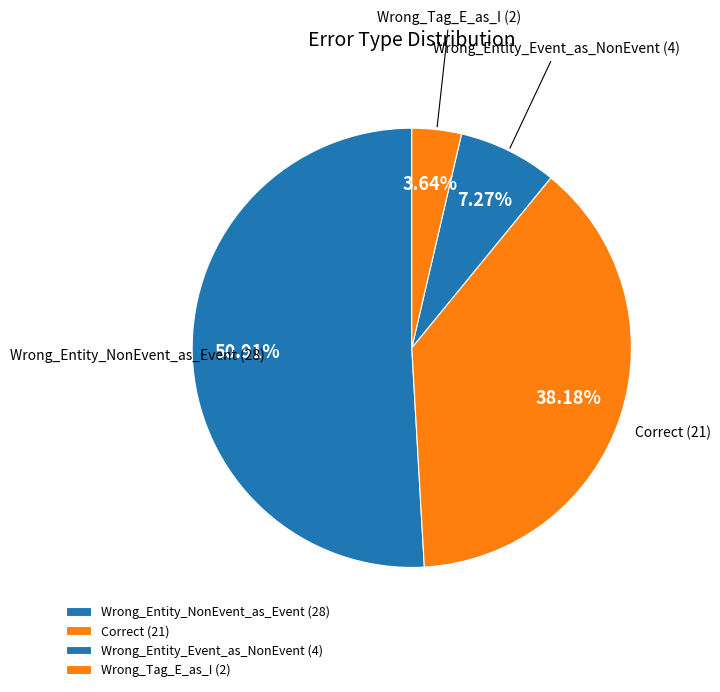

To the nearest percent, what is the average slice percentage?

25%